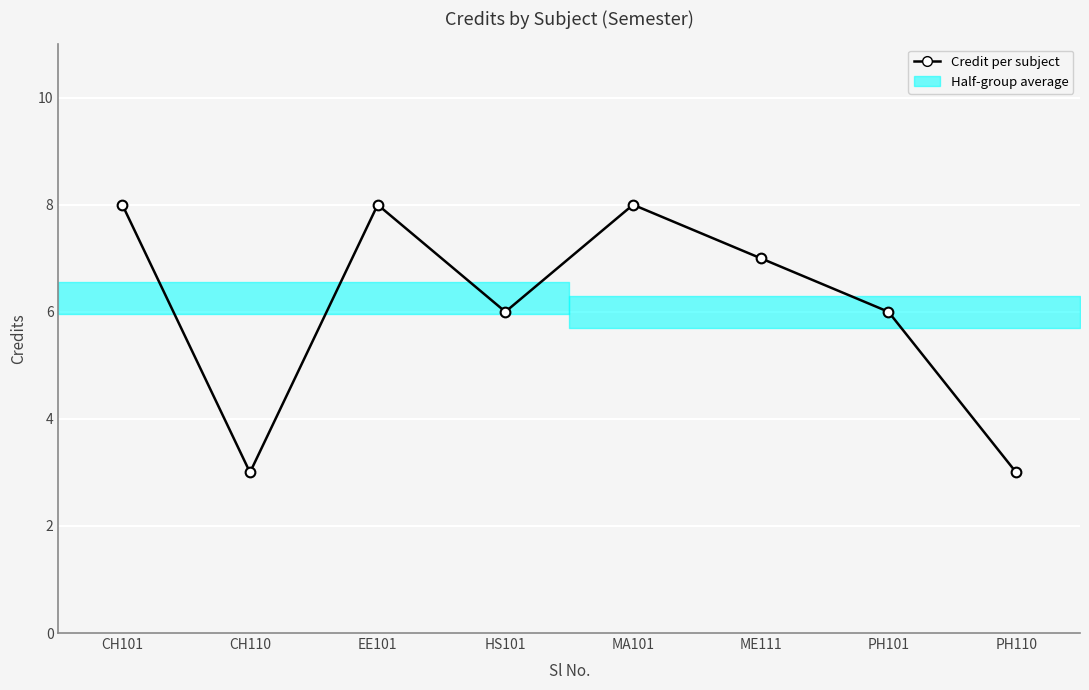

The chart shows a value of 8 at EE101. True or false?

True